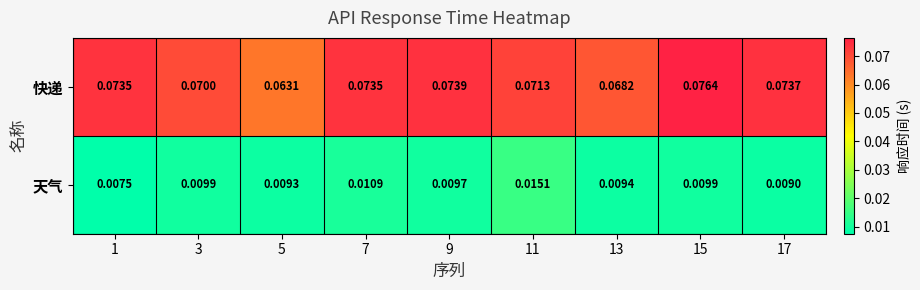

Which series has the largest total across all categories?

快递